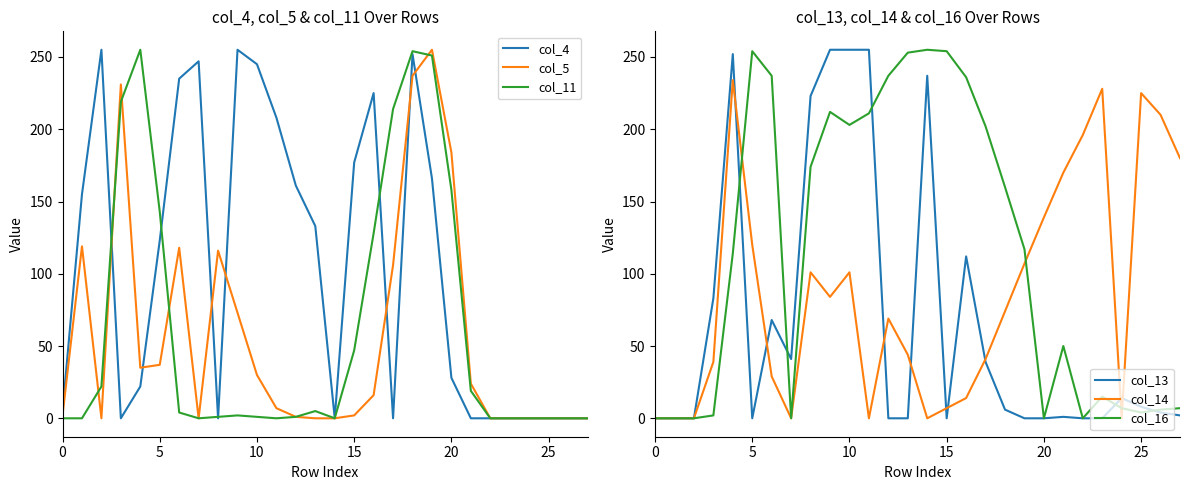

True or false: col_11 has a value of 25 at 21.

False